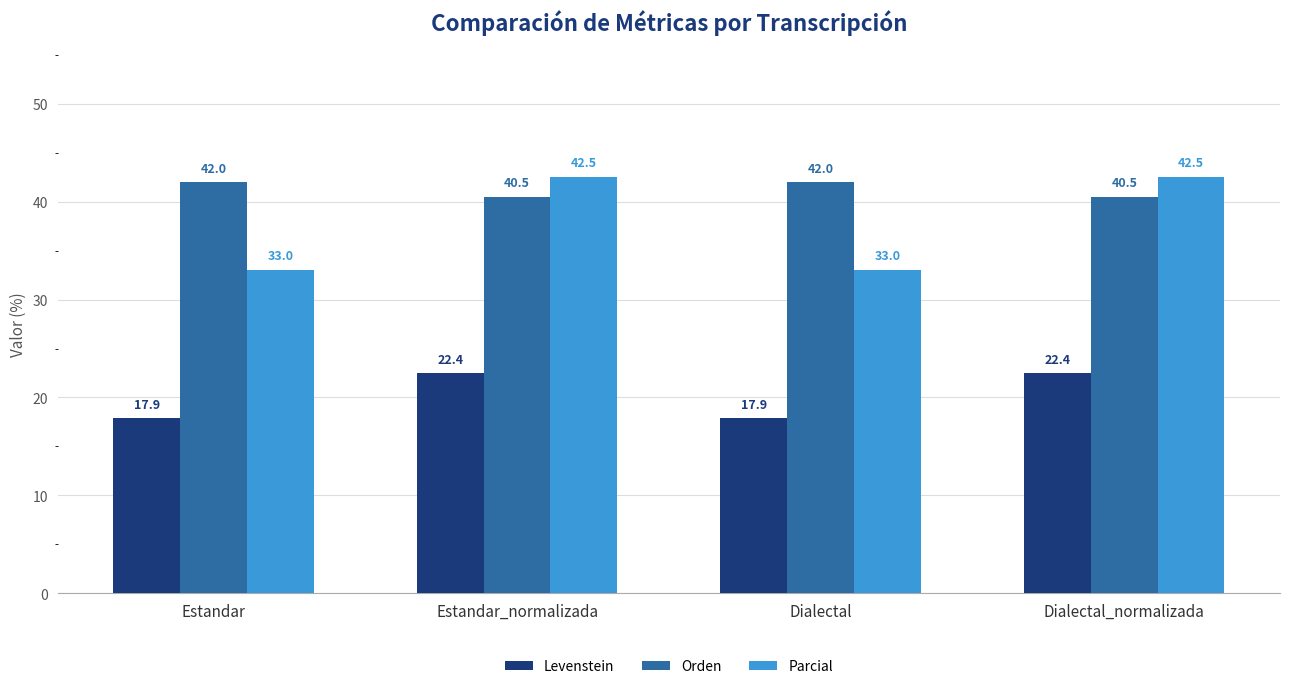

How many series are shown in this chart?

3